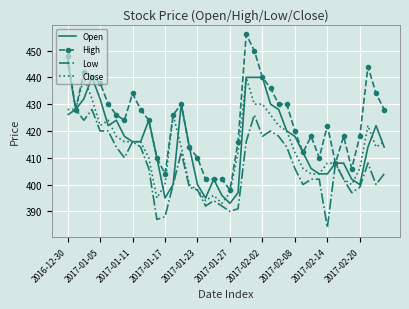

What is the difference between the second highest and minimum values in the Low series?

44